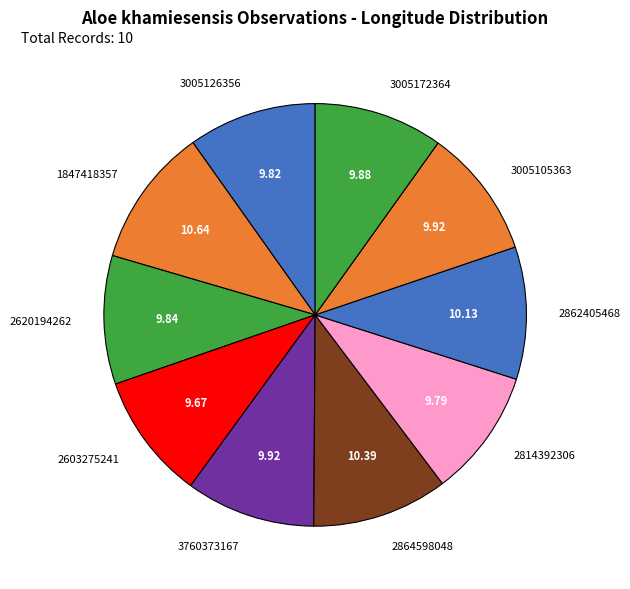

Is there a majority slice in this chart?

No